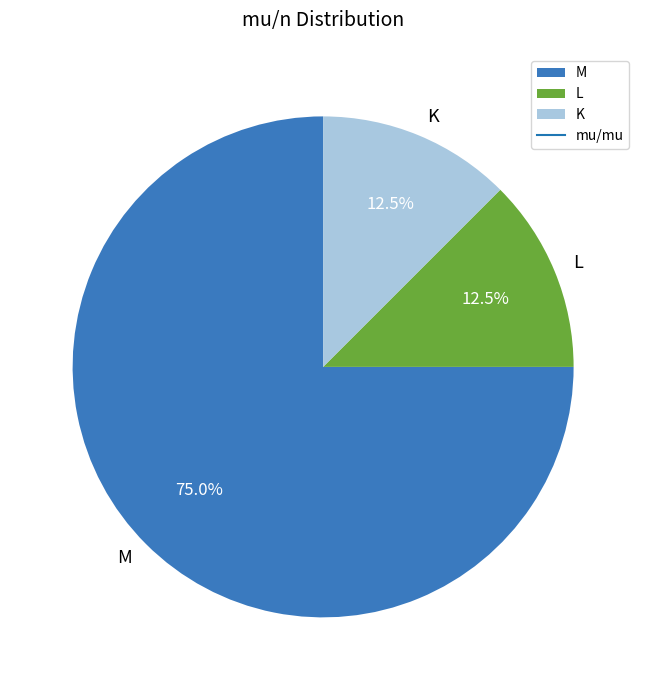

What is the majority slice?

M